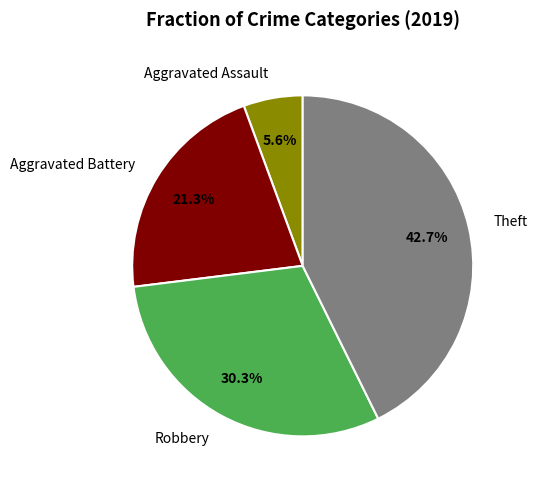

To the nearest percent, what is the combined percentage of Robbery and Aggravated Battery?

52%